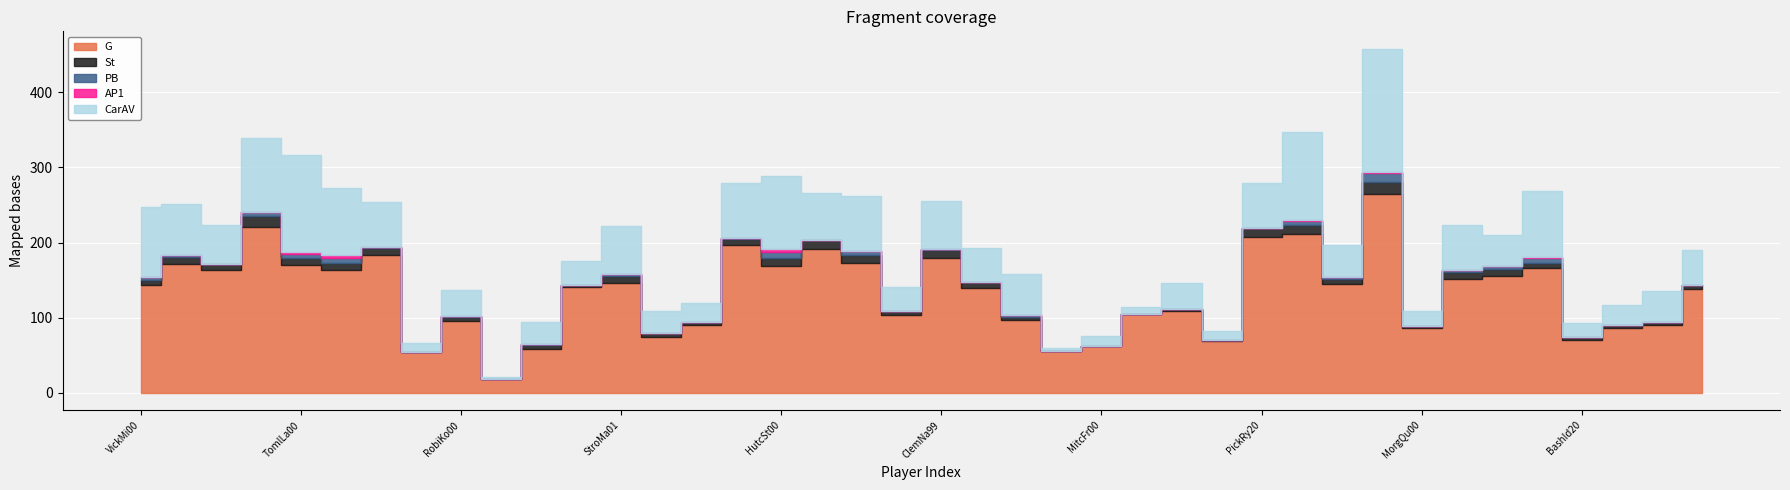

Reading left to right, extract all data points from this chart.

G: 143	171	163	221	170	164	184	54	96	18	59	141	146	75	91	197	169	191	173	103	180	140	97	56	63	105	109	69	207	211	145	264	86	152	155	166	71	87	90	138
St: 7	10	8	14	10	9	9	1	5	0	5	3	9	5	4	8	11	12	11	6	10	8	4	0	0	0	2	2	13	12	7	17	3	9	10	7	4	3	4	6
PB: 4	3	0	5	5	7	1	0	1	0	1	0	3	0	0	1	7	0	5	0	1	0	2	0	0	0	1	0	0	6	2	12	0	3	4	6	0	0	1	0
AP1: 0	0	0	1	3	3	0	0	0	0	0	0	0	0	0	0	5	0	0	0	0	0	0	0	0	0	0	0	0	1	0	1	0	0	0	2	0	0	0	0
CarAV: 93	67	52	98	128	90	60	11	35	3	30	32	64	29	25	73	96	63	73	32	64	45	55	4	13	9	34	12	59	117	43	164	20	59	41	87	18	27	41	46